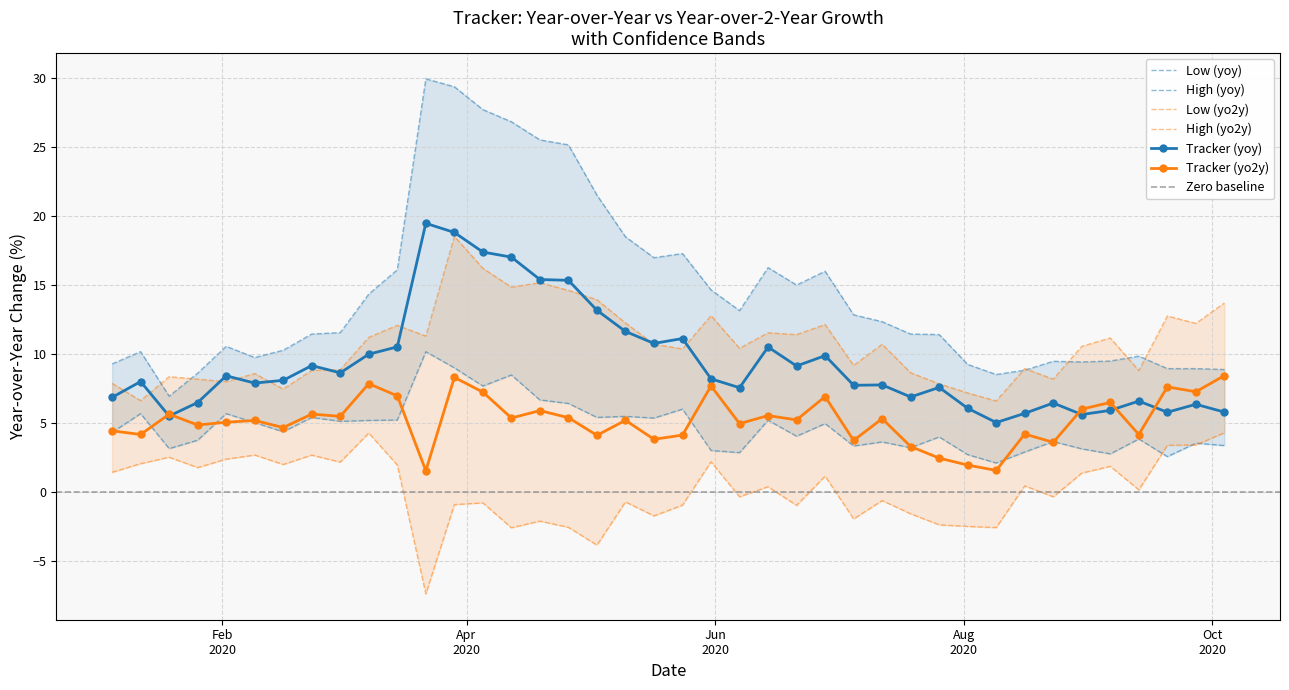

What is the highest value of the Tracker (yoy) series?

19.5